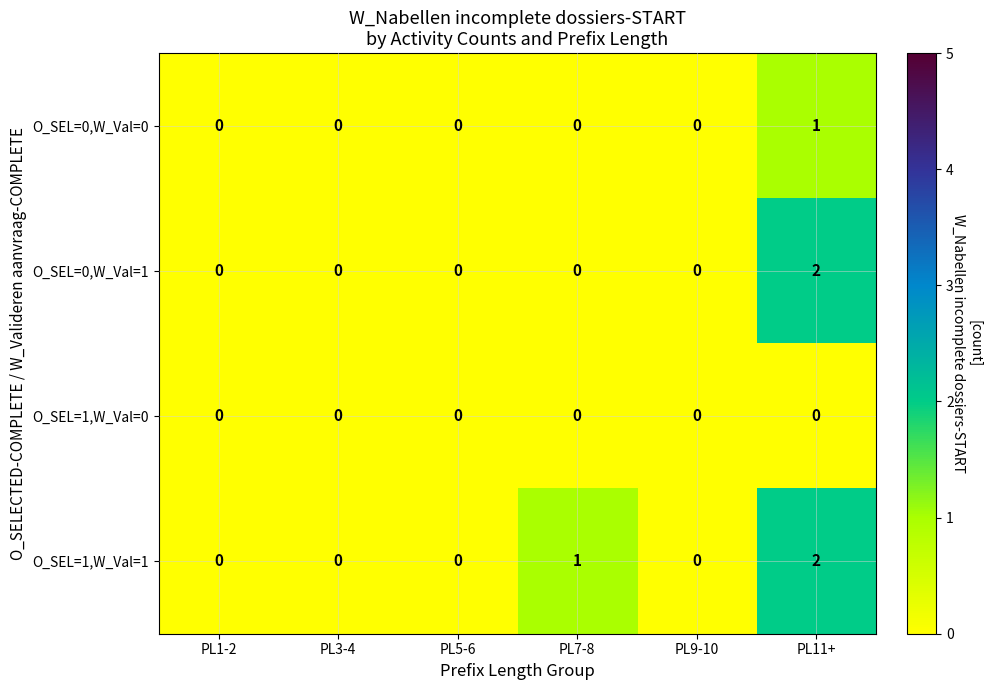

Rank the series by their average value, from highest to lowest.

O_SEL=1,W_Val=1, O_SEL=0,W_Val=1, O_SEL=0,W_Val=0, O_SEL=1,W_Val=0